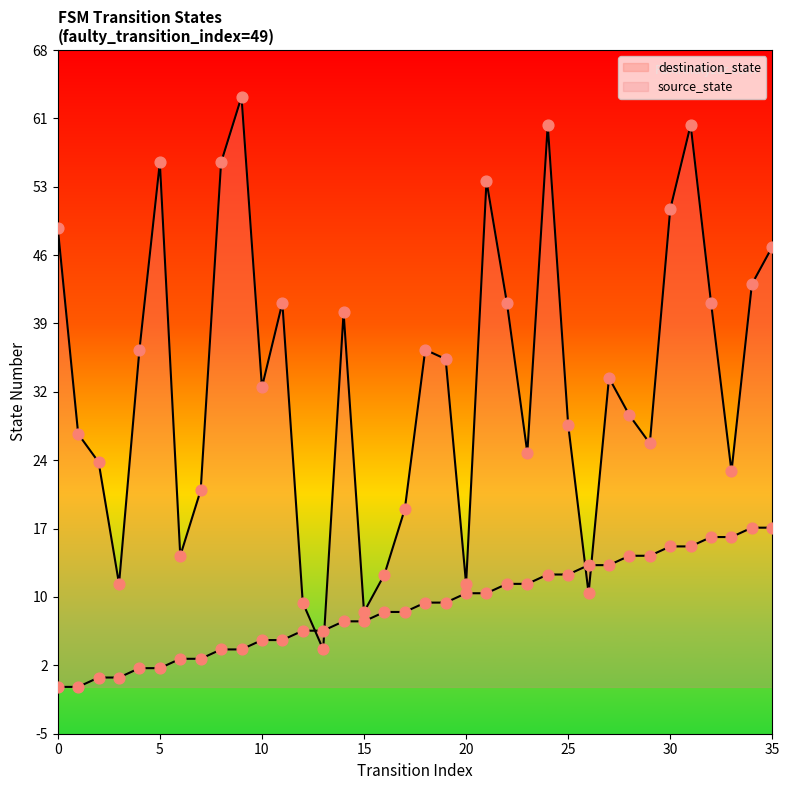

Which series reaches the minimum Y coordinate?

source_state